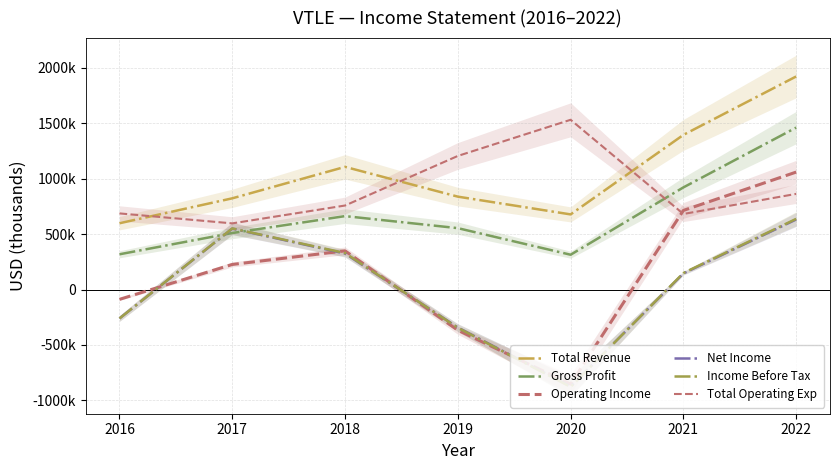

True or false: Income Before Tax has more than 0 points higher than both neighbors.

True